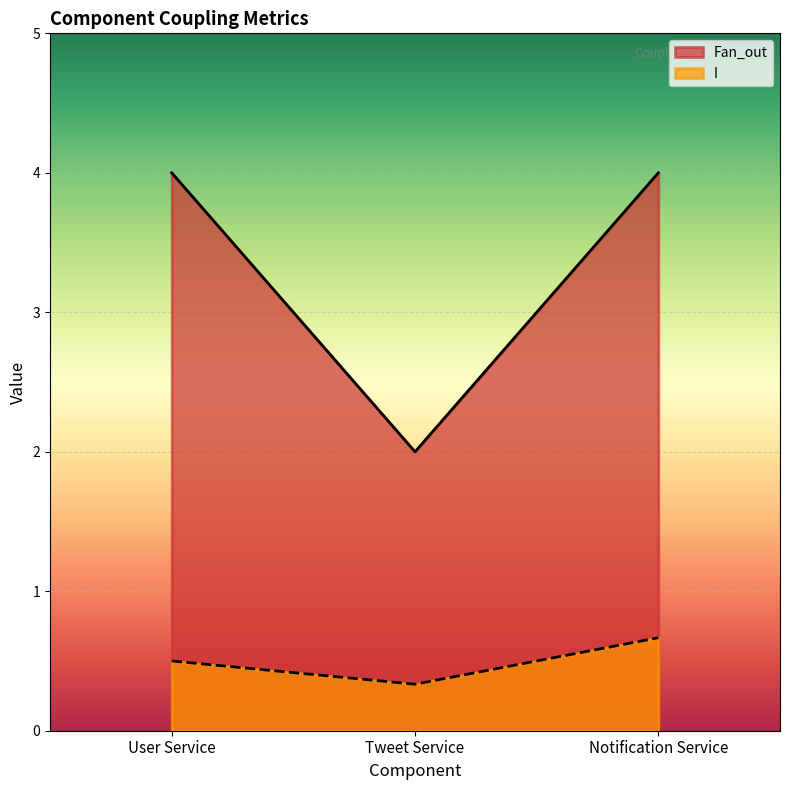

Is the value of Fan_out at Notification Service greater than the value of I at Tweet Service?

Yes